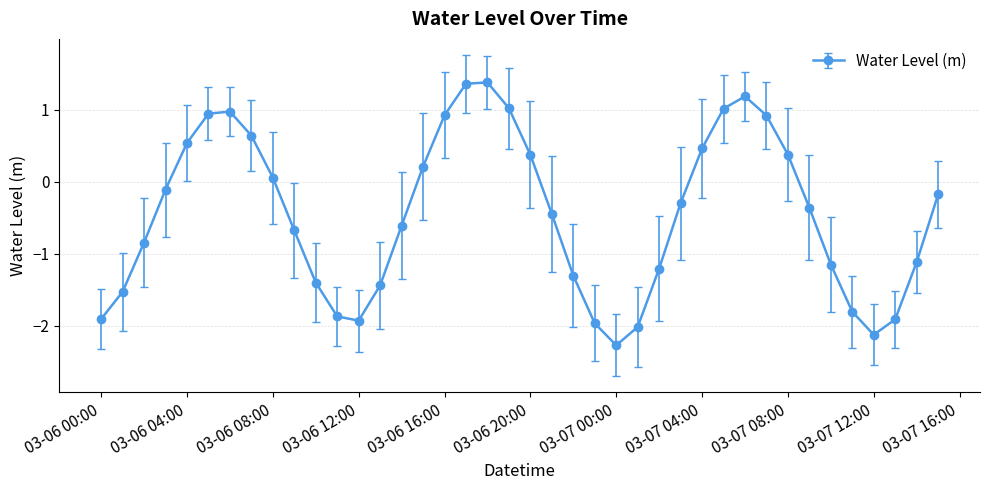

What is the value of the 31st point from the left?

1.2